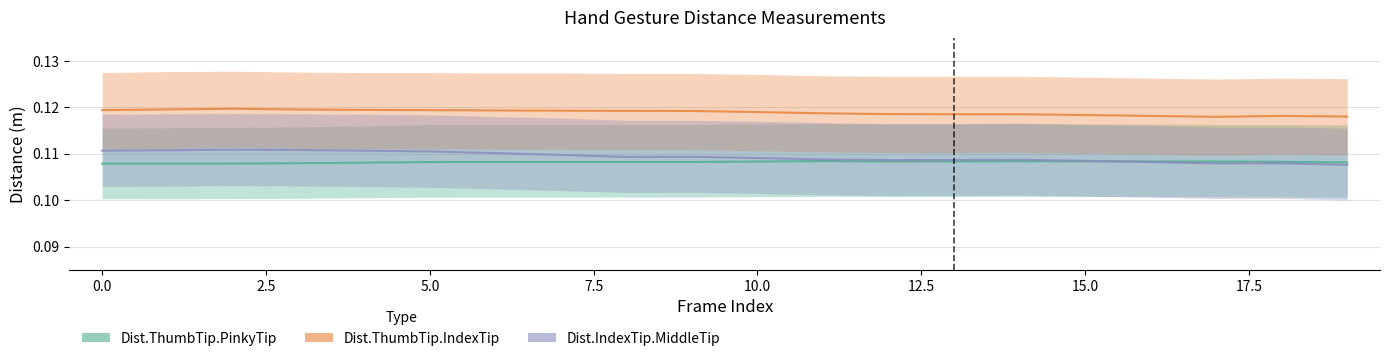

At how many categories does at least one series exceed 0?

20